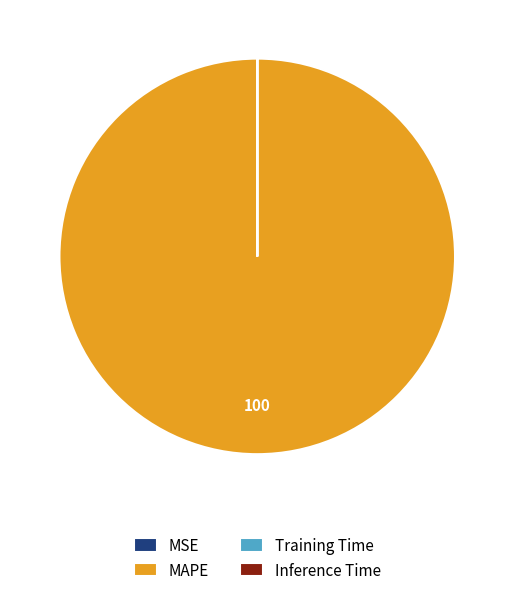

What is the largest slice in the pie chart?

MAPE